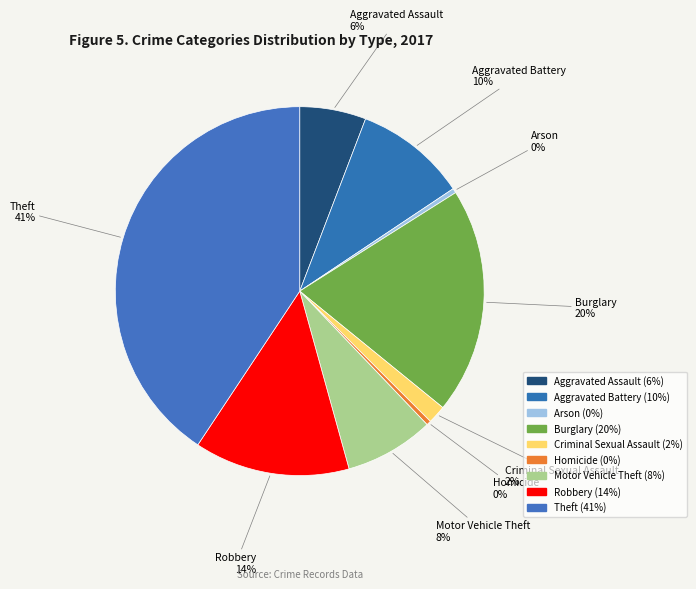

How many slices are in this pie chart?

9